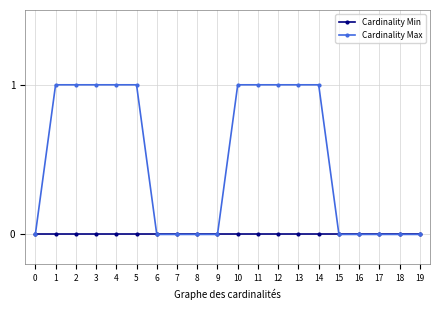

Reading right to left, extract all data points from this chart.

Cardinality Min: 19=0	18=0	17=0	16=0	15=0	14=0	13=0	12=0	11=0	10=0	9=0	8=0	7=0	6=0	5=0	4=0	3=0	2=0	1=0	0=0
Cardinality Max: 19=0	18=0	17=0	16=0	15=0	14=1	13=1	12=1	11=1	10=1	9=0	8=0	7=0	6=0	5=1	4=1	3=1	2=1	1=1	0=0